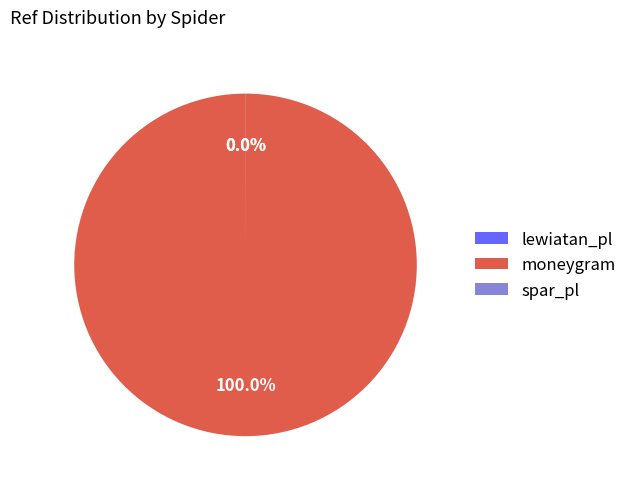

Is there any slice that represents more than half of the pie?

Yes